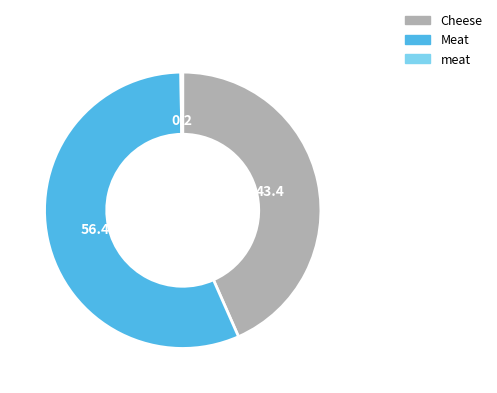

Which slice is the largest?

Meat